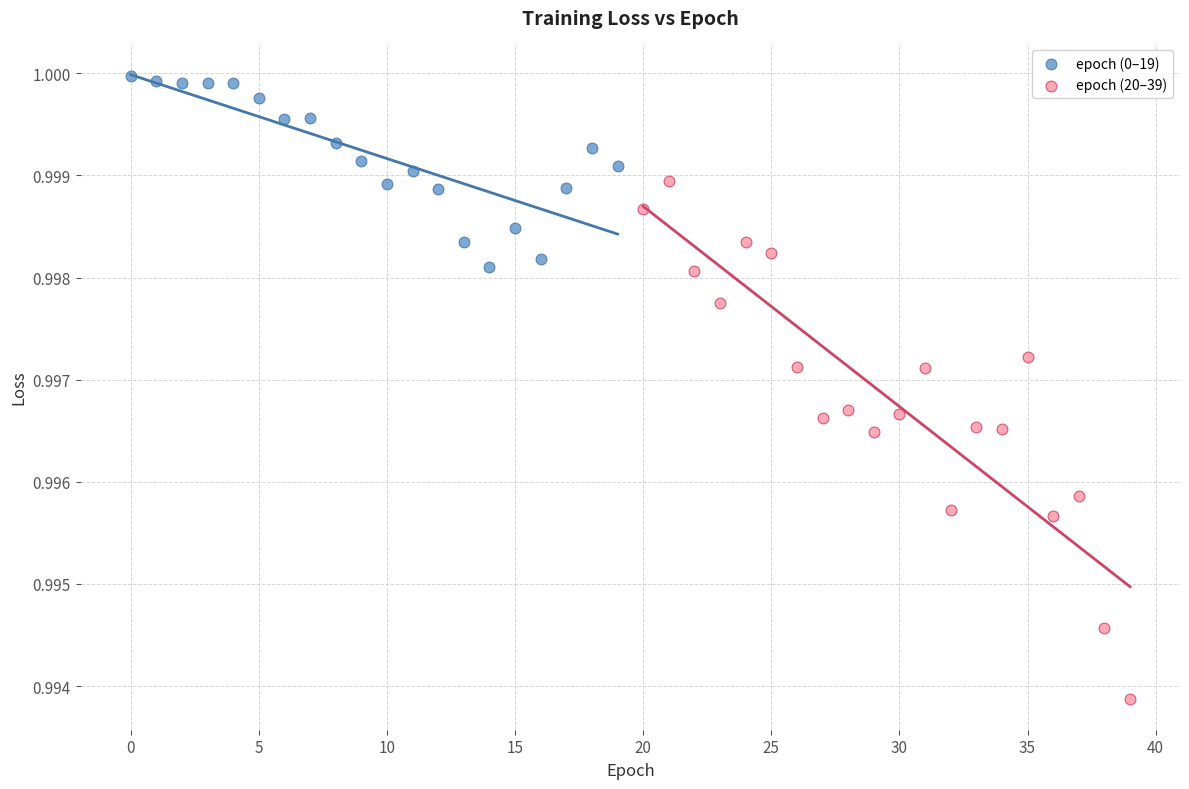

Which series has the largest Y range (max minus min)?

epoch (20–39)